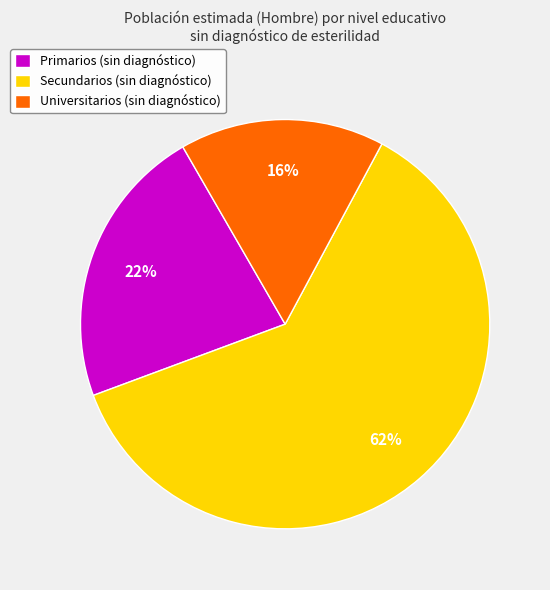

Approximately how many times larger is the value at Primarios (sin diagnóstico) compared to Universitarios (sin diagnóstico)?

1.4